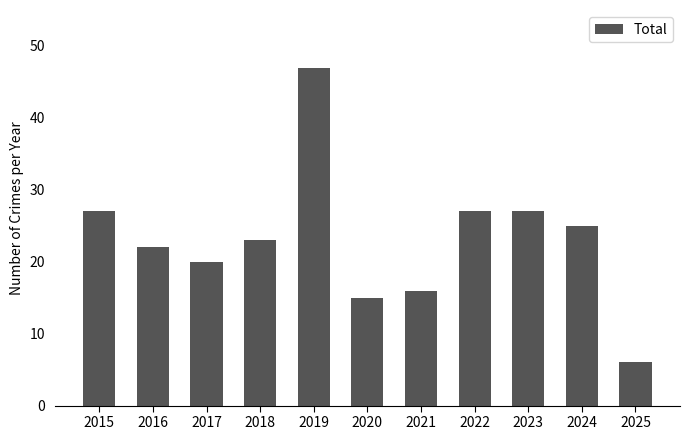

What is the approximate value at 2022?

27